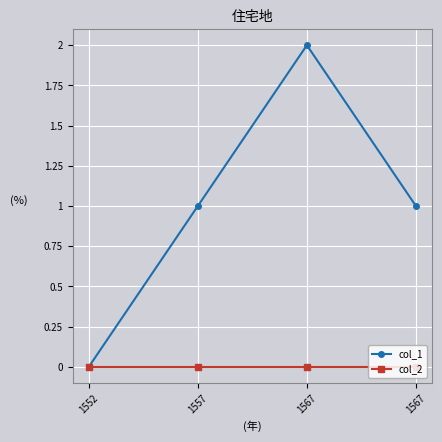

How many lines are shown in the chart?

2